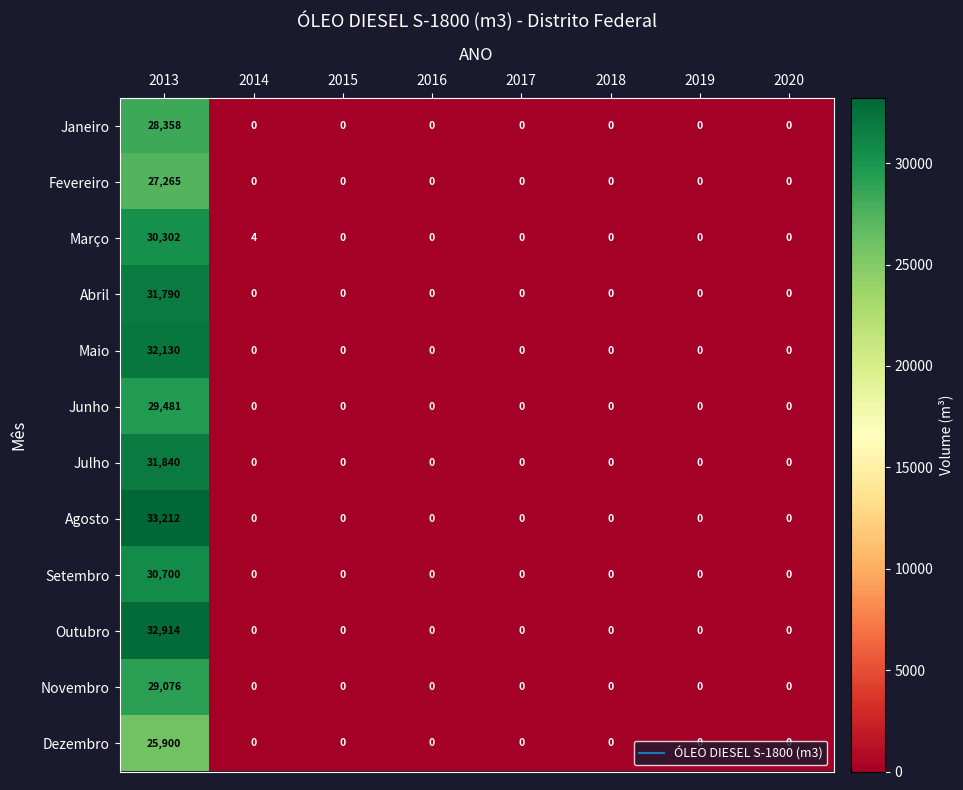

Which series has the largest total across all categories?

Agosto